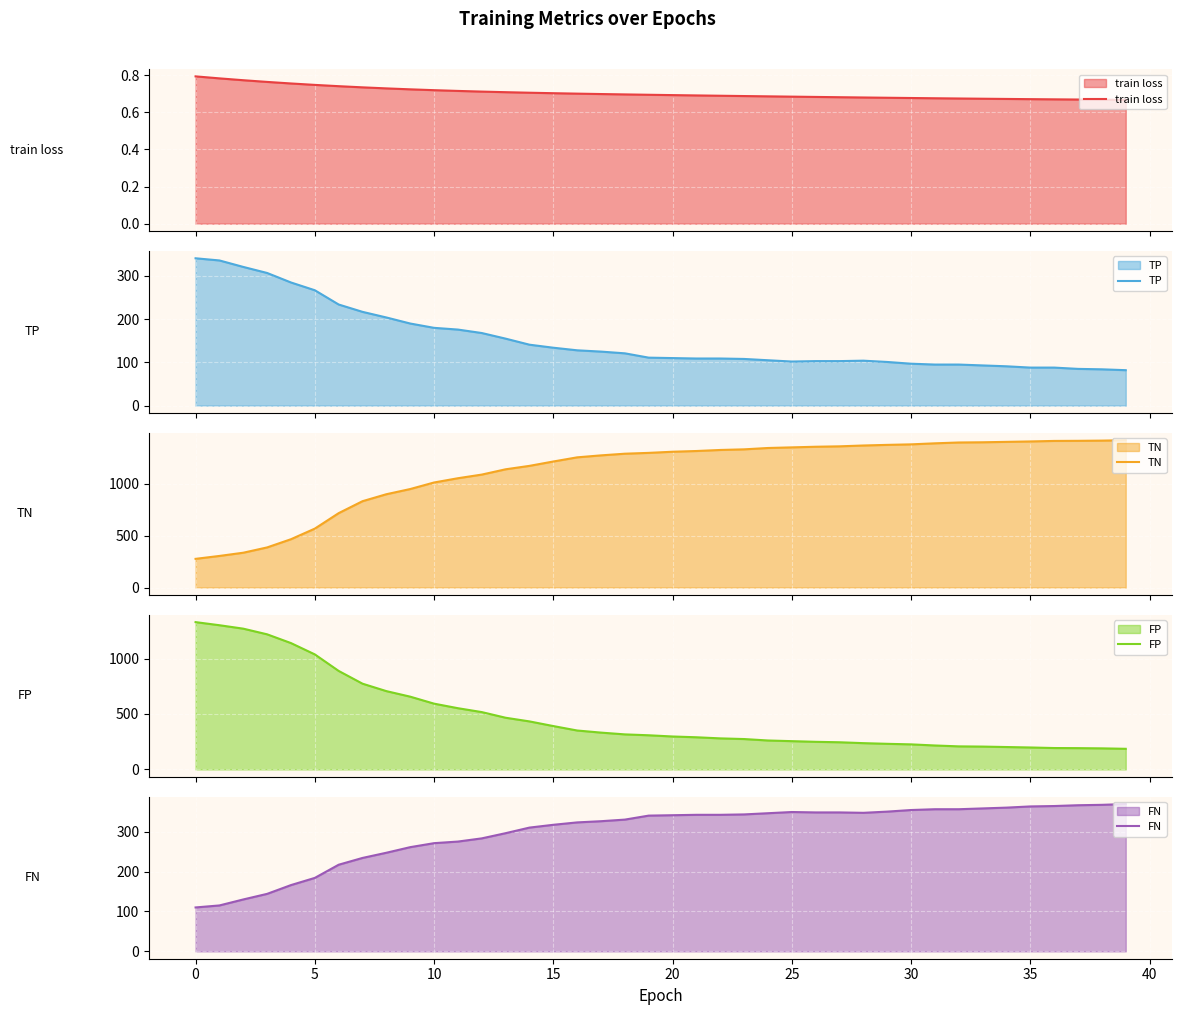

What is the highest value of the FP series?

1328